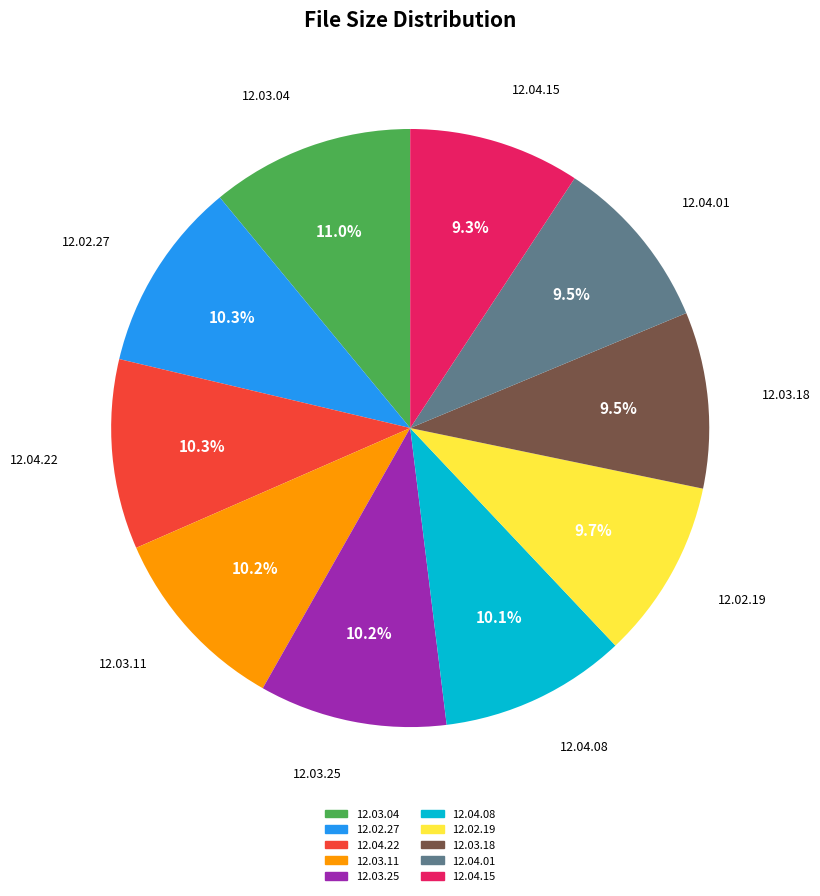

Is there any slice that represents more than half of the pie?

No